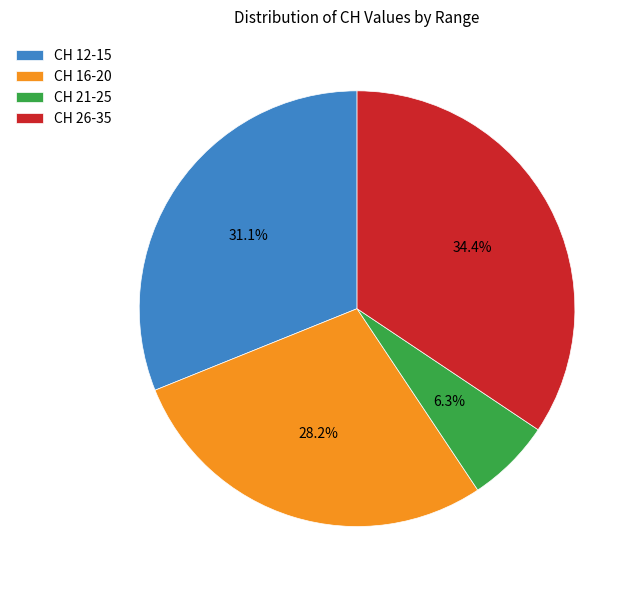

Which slice is the largest?

CH 26-35